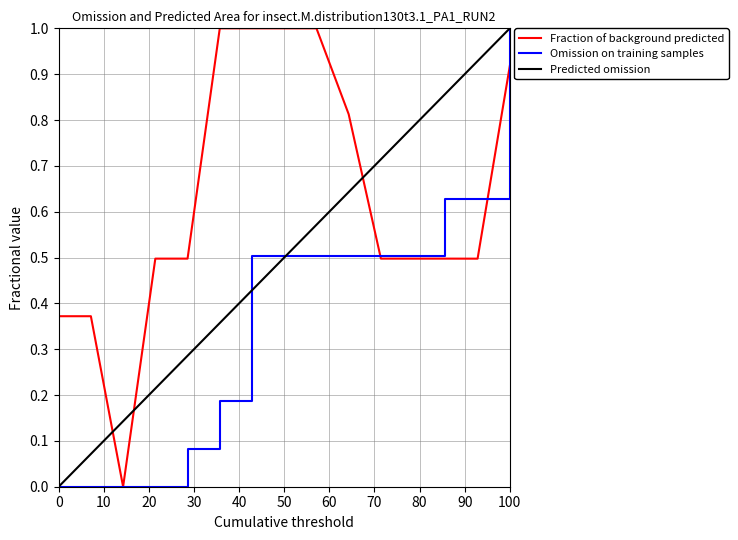

What is the maximum value shown in the chart?

1.0